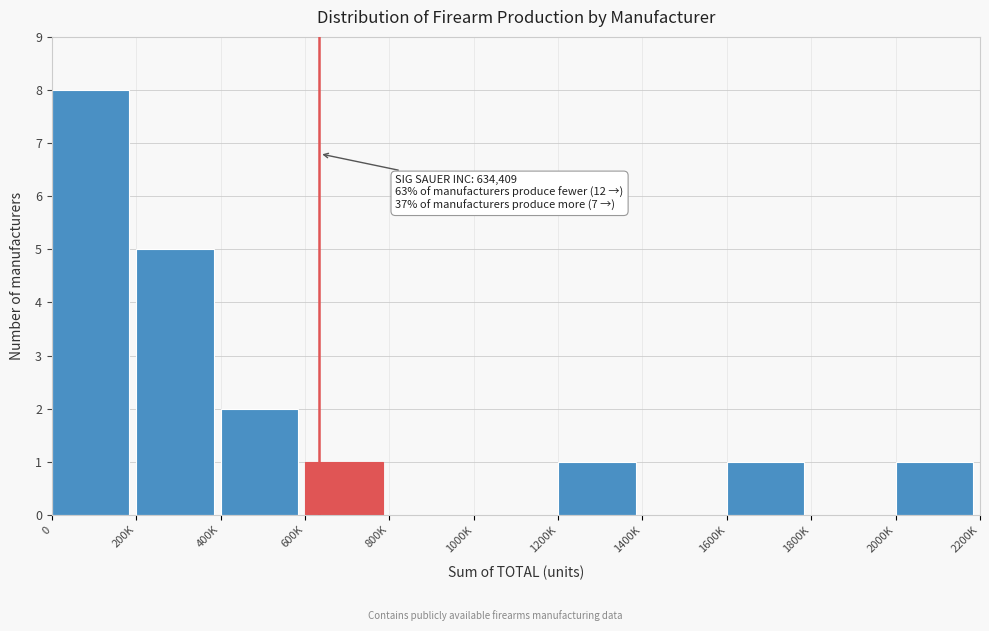

Reading left to right, list all the values displayed in this chart.

0=8	200K=5	400K=2	600K=1	800K=0	1000K=0	1200K=1	1400K=0	1600K=1	1800K=0	2000K=1